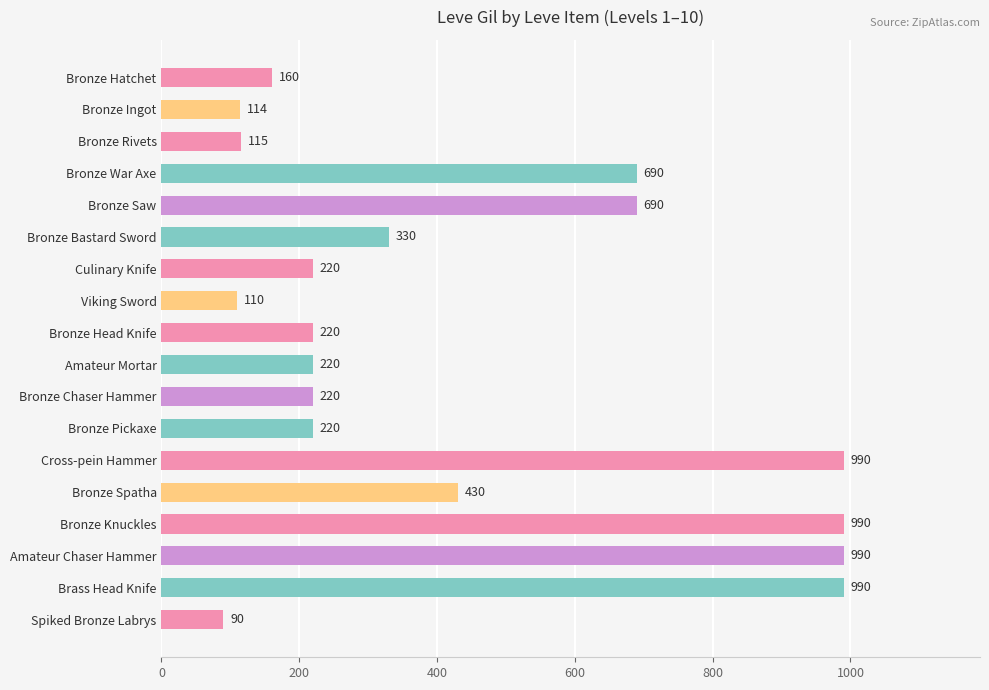

How many series are shown in this chart?

1